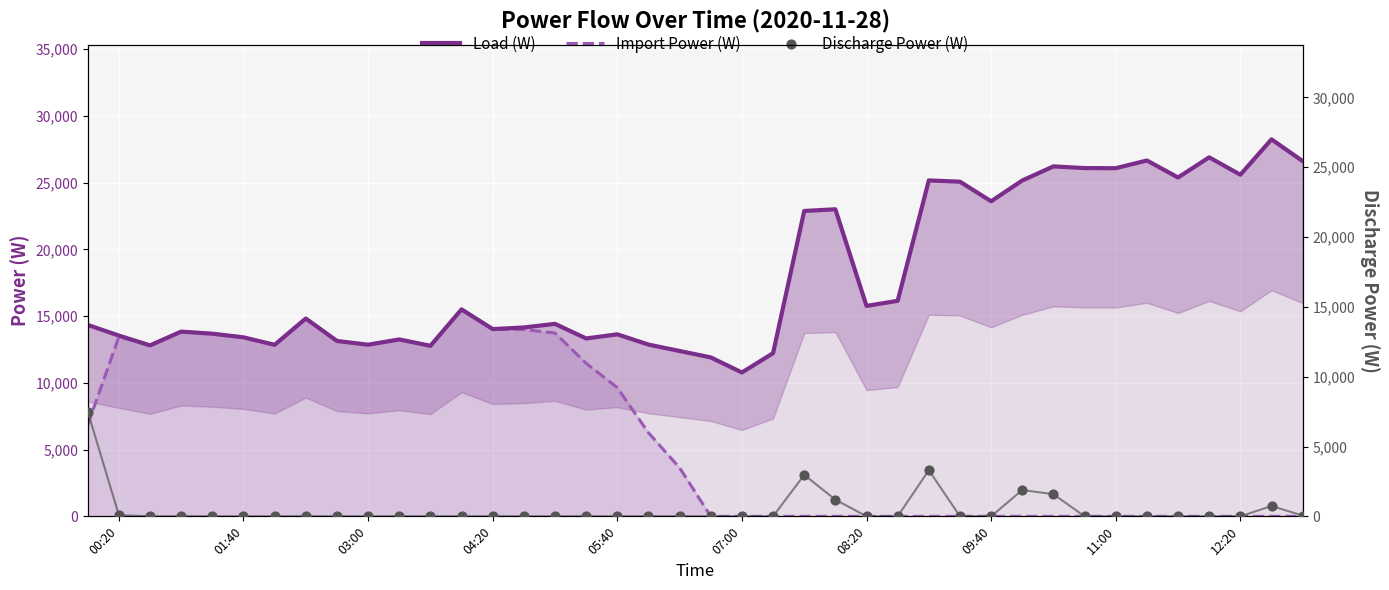

Is it true that Import Power (W) equals 0.0 at 07:00?

True